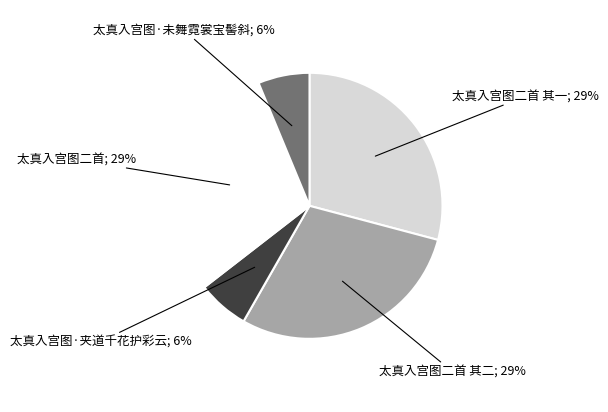

Does any single category account for the majority?

No